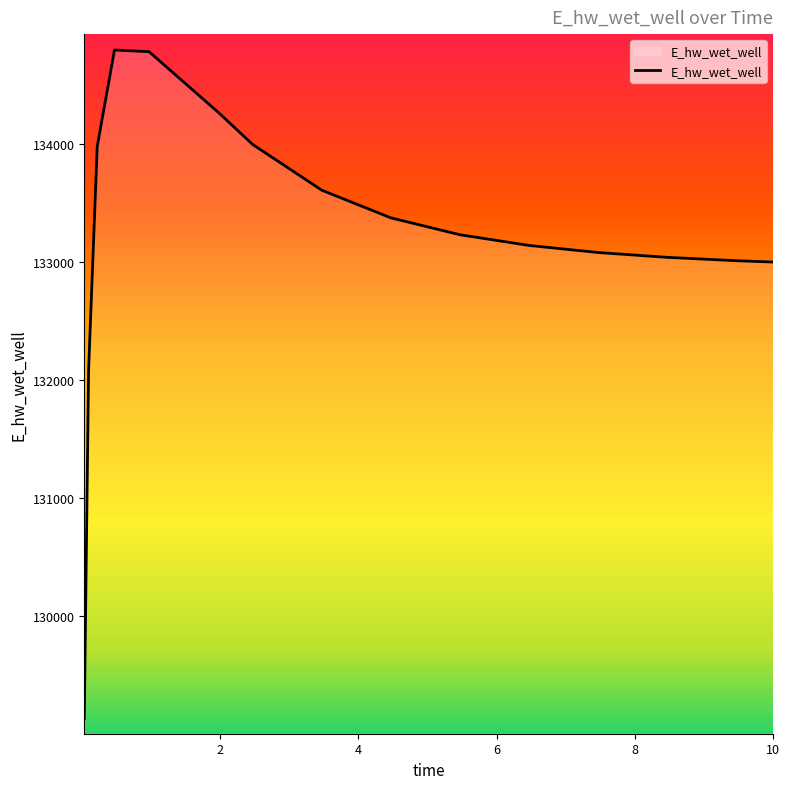

What is the smallest value displayed?

129132.0